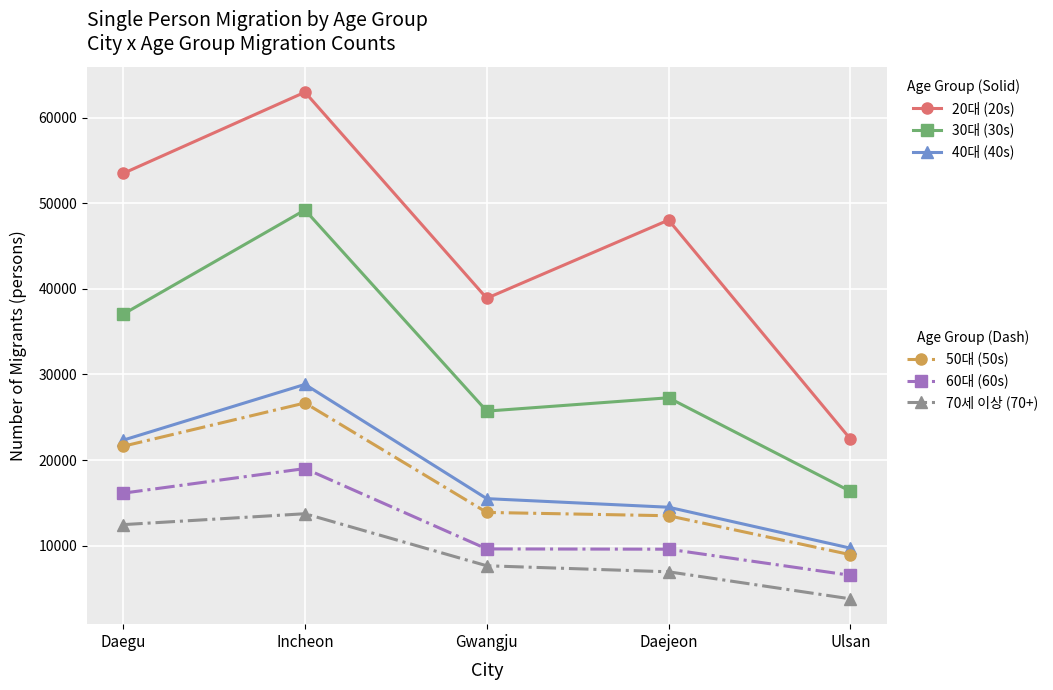

What is the smallest value displayed?

3805